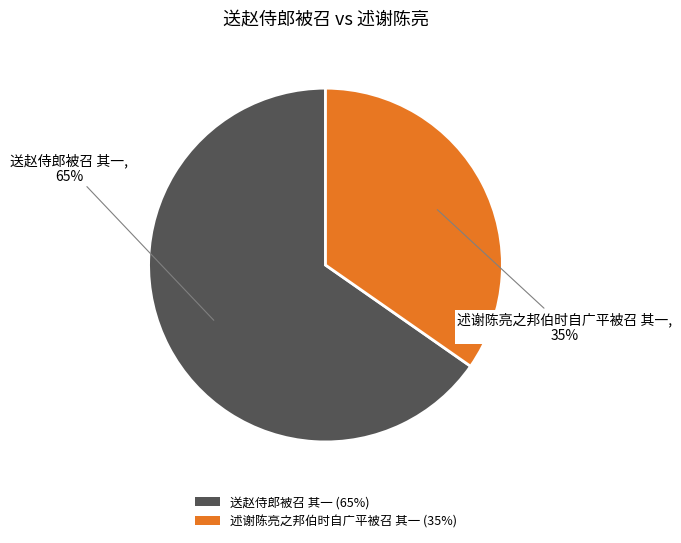

Which category accounts for the majority?

送赵侍郎被召 其一